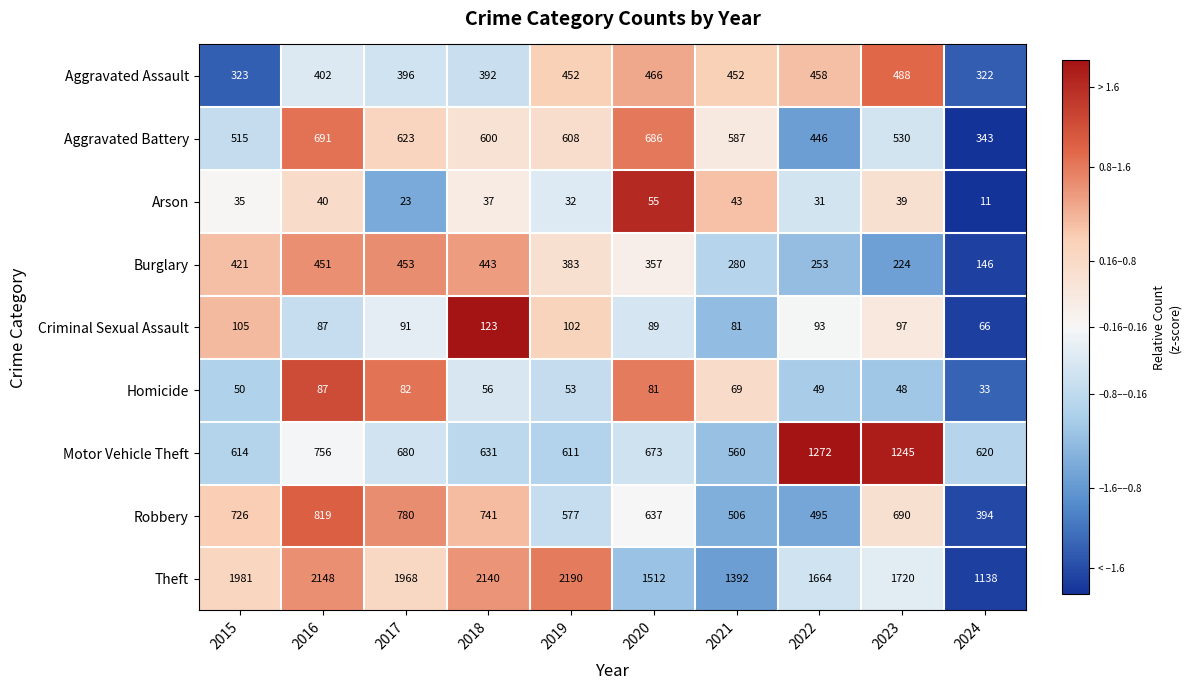

How many values in the Criminal Sexual Assault series are below 93?

5